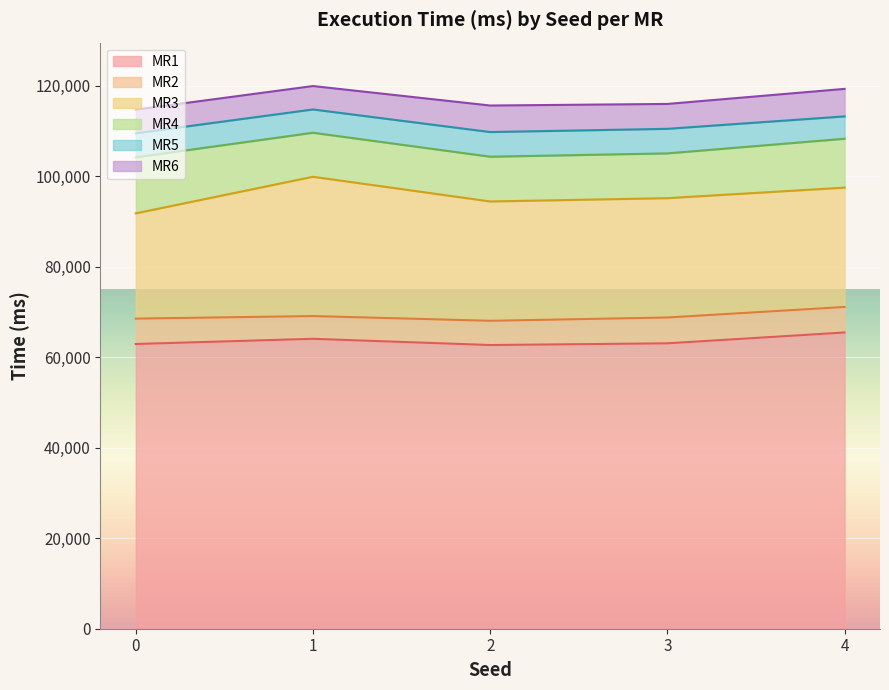

Is it true that MR2 equals 7208 at 2?

False